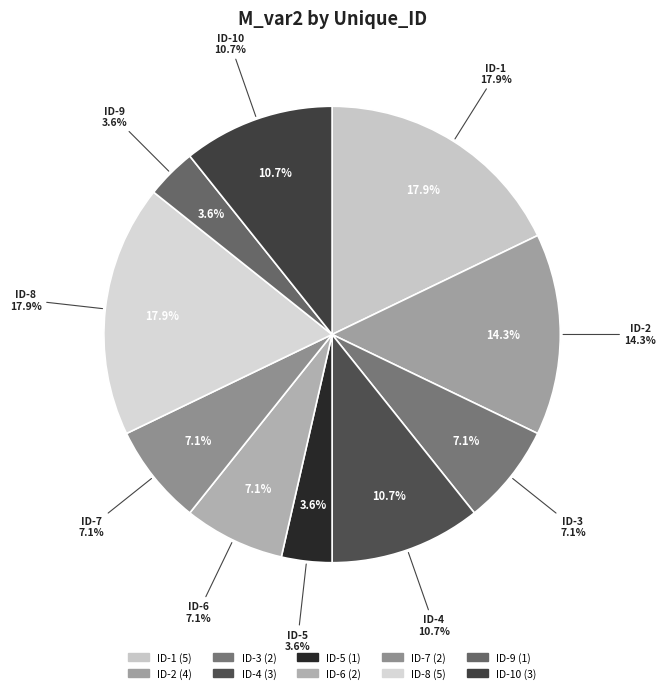

How much of the chart is everything except ID-3?

92.9%